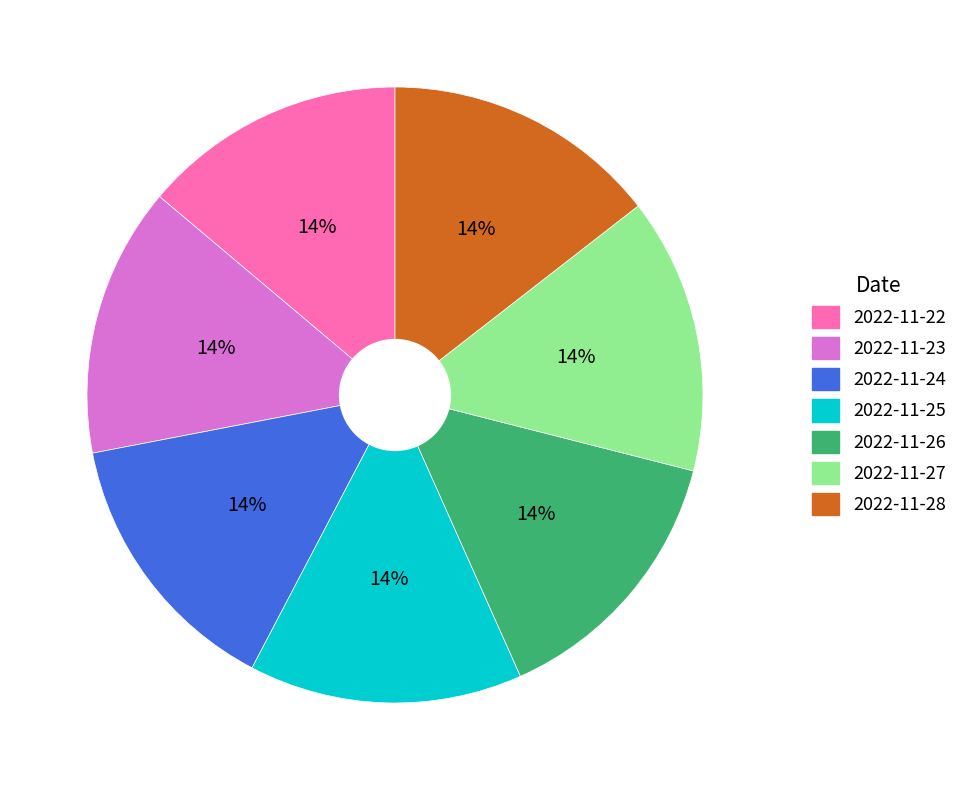

To the nearest percent, what percentage of the pie is 2022-11-27?

14%